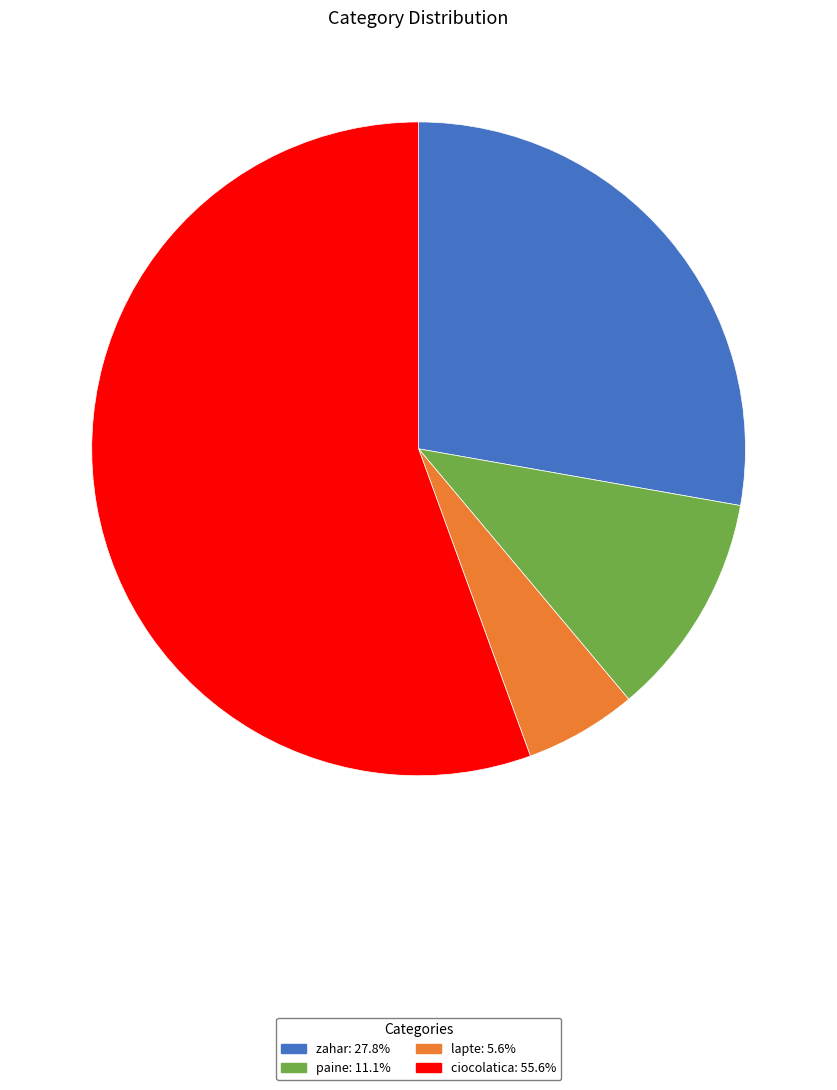

True or false: ciocolatica accounts for 56% of the total.

True